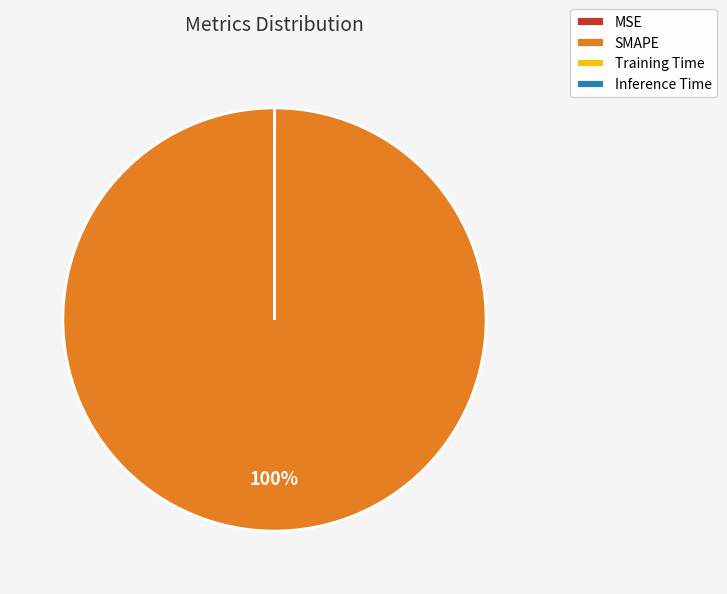

To the nearest percent, what is the average slice percentage?

25%